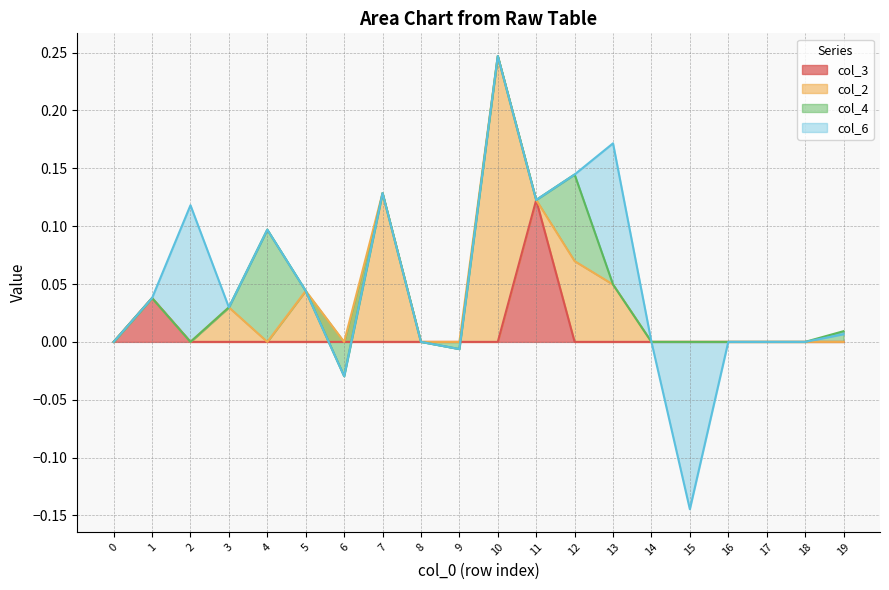

Is the value of col_4 at 0 greater than the value of col_6 at 12?

No